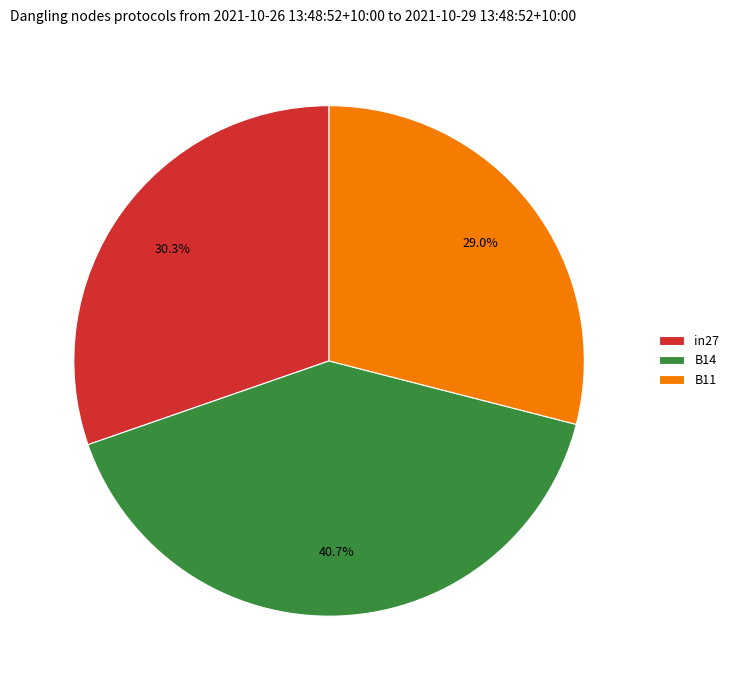

Rank the categories by value from lowest to highest.

B11, in27, B14